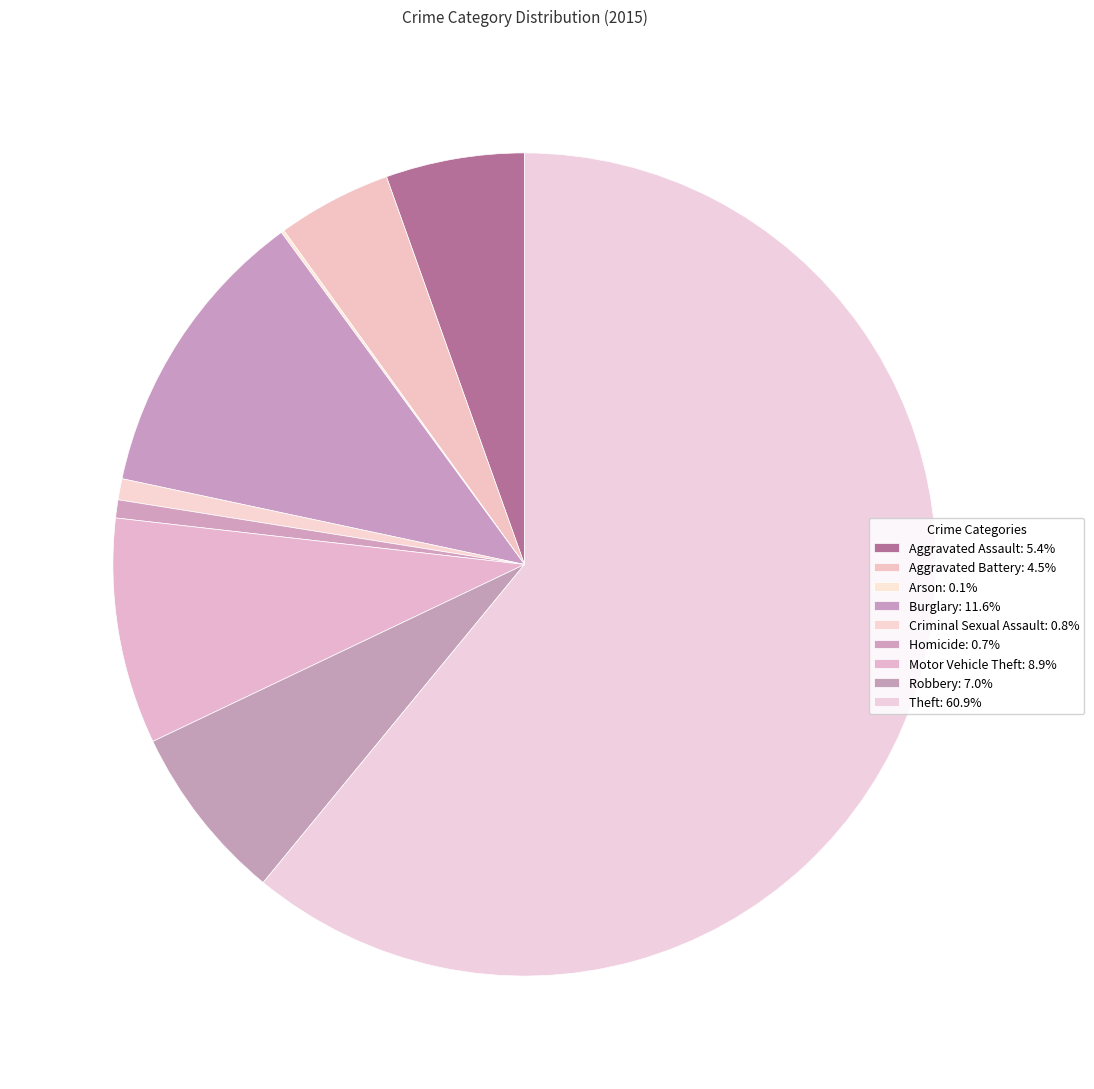

To the nearest percent, what is the difference between the Motor Vehicle Theft and Arson slice percentages?

9%